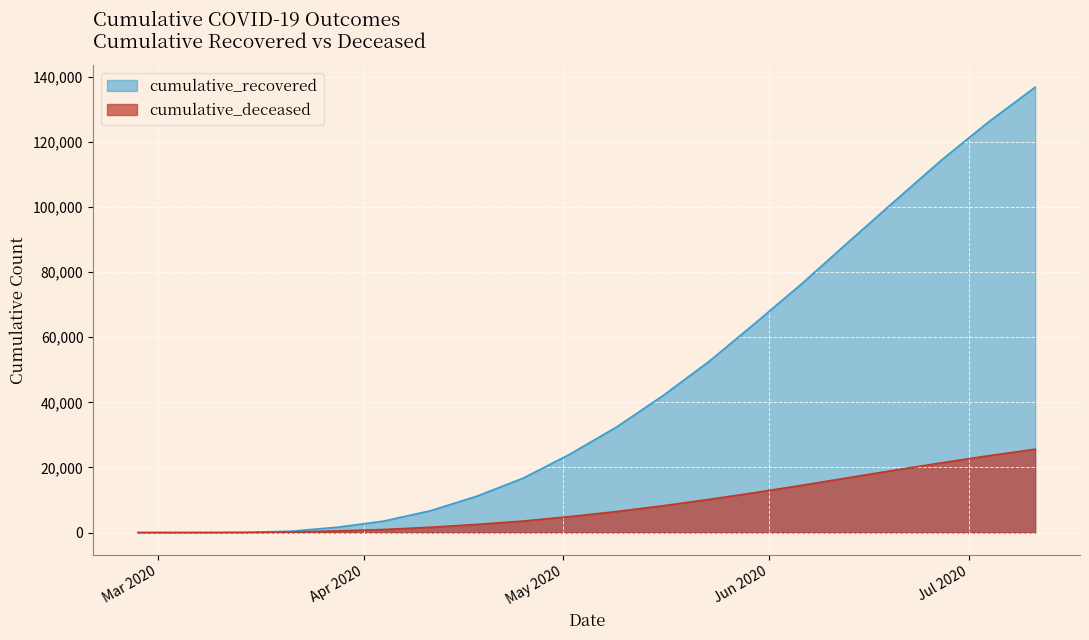

At which label does cumulative_deceased reach its peak?

2020-07-11